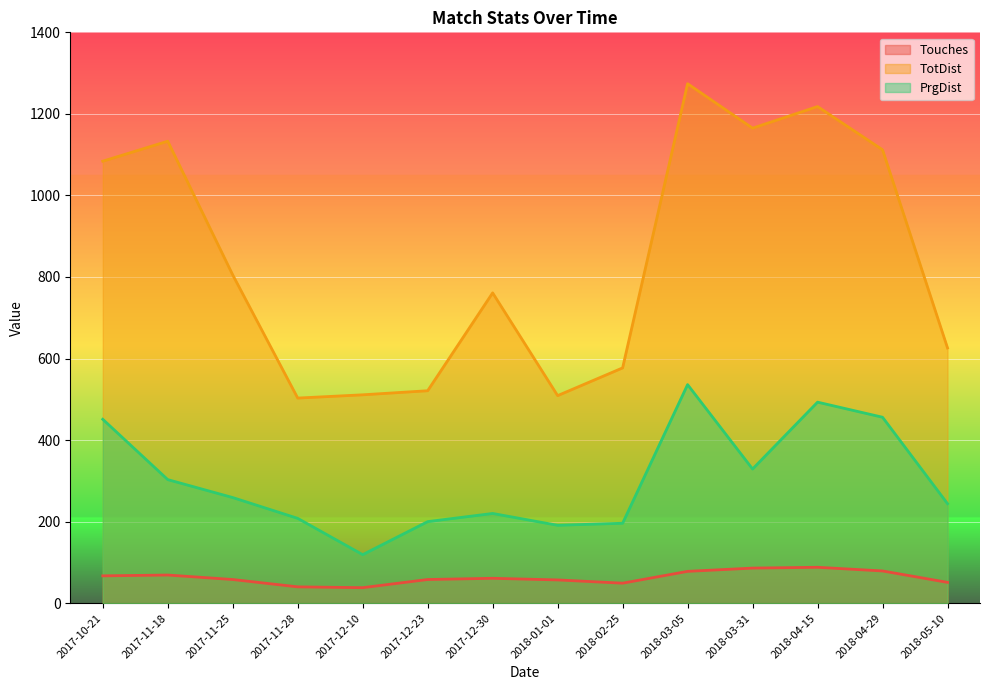

At which label does PrgDist reach its minimum?

2017-12-10